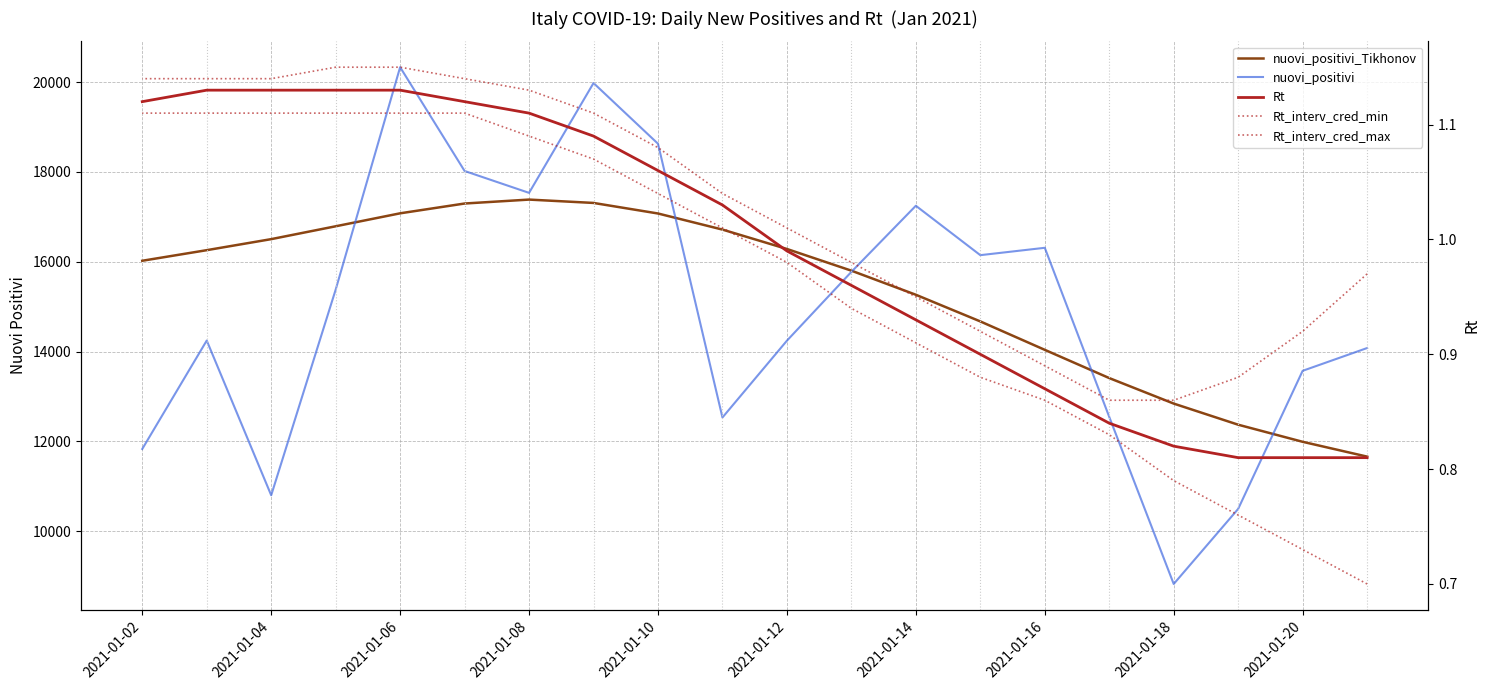

The value of Rt_interv_cred_max at 2021-01-06 is 1.4. True or false?

False